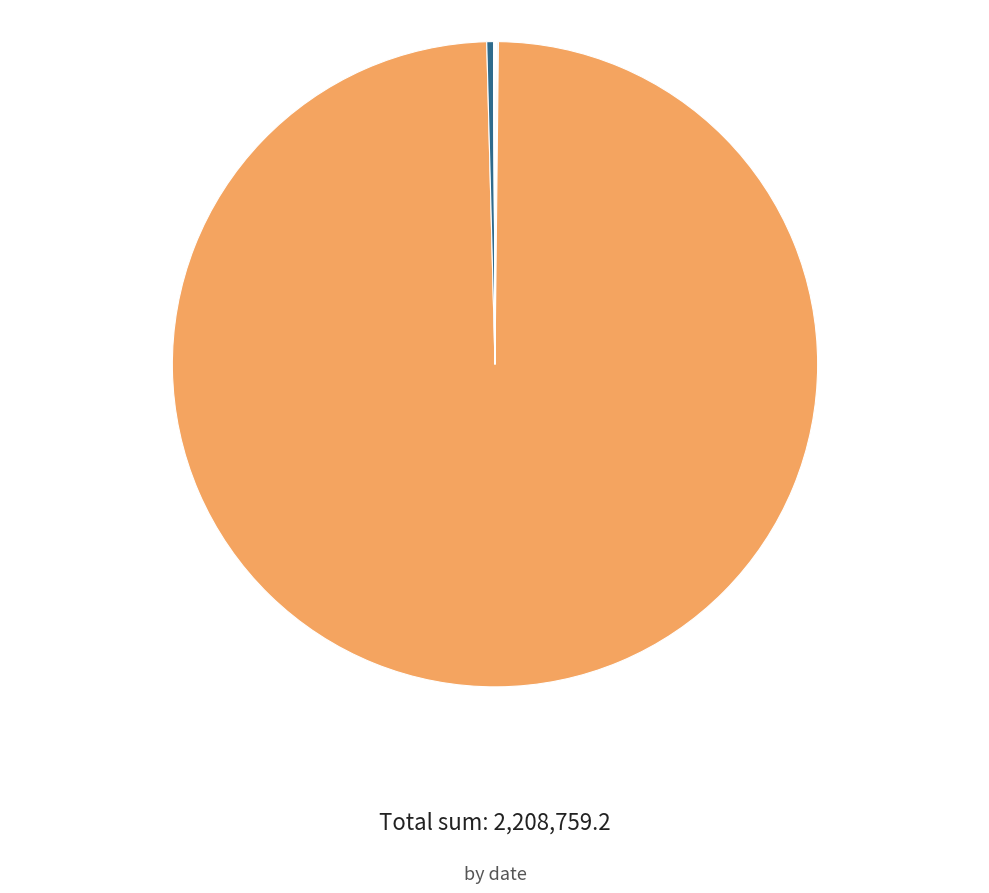

Is 2022-06-10 the majority of the pie?

Yes